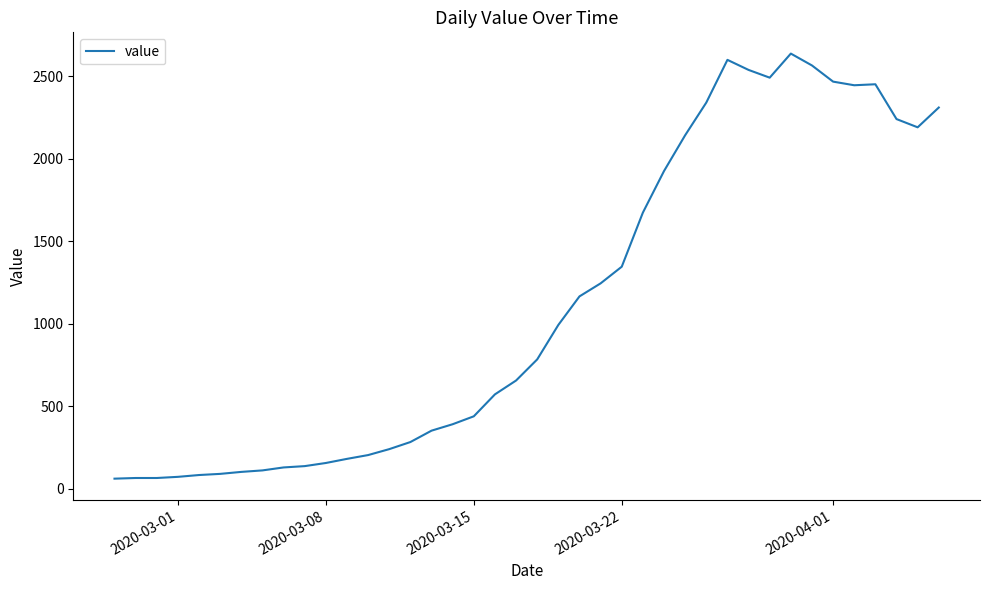

What is the maximum value shown in the chart?

2638